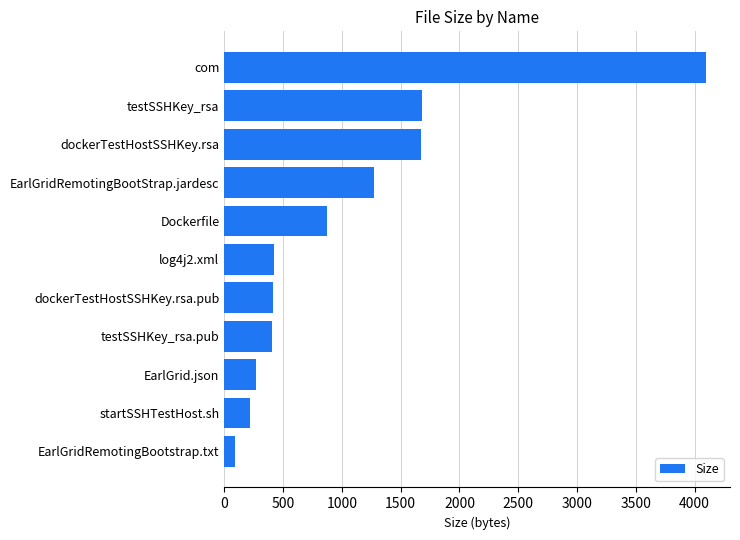

Between EarlGridRemotingBootstrap.txt and com, which is larger?

com